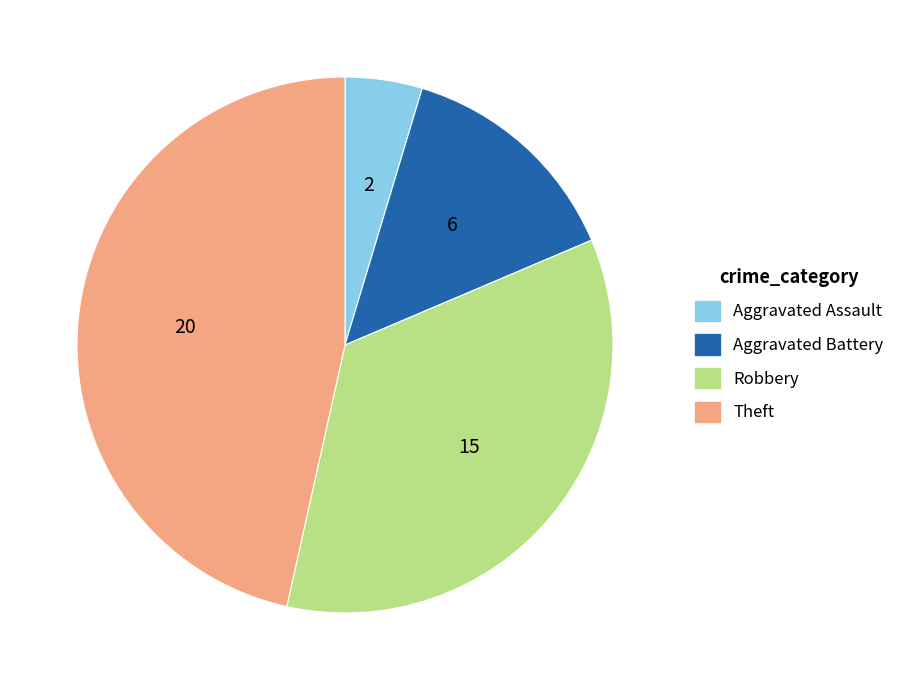

Does any single category account for the majority?

No